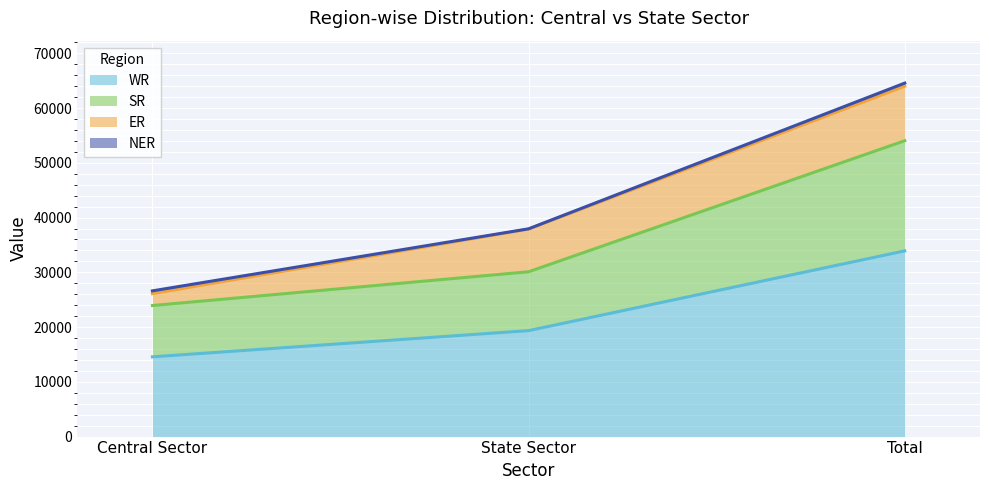

Which label corresponds to the smallest value in the chart?

Central Sector